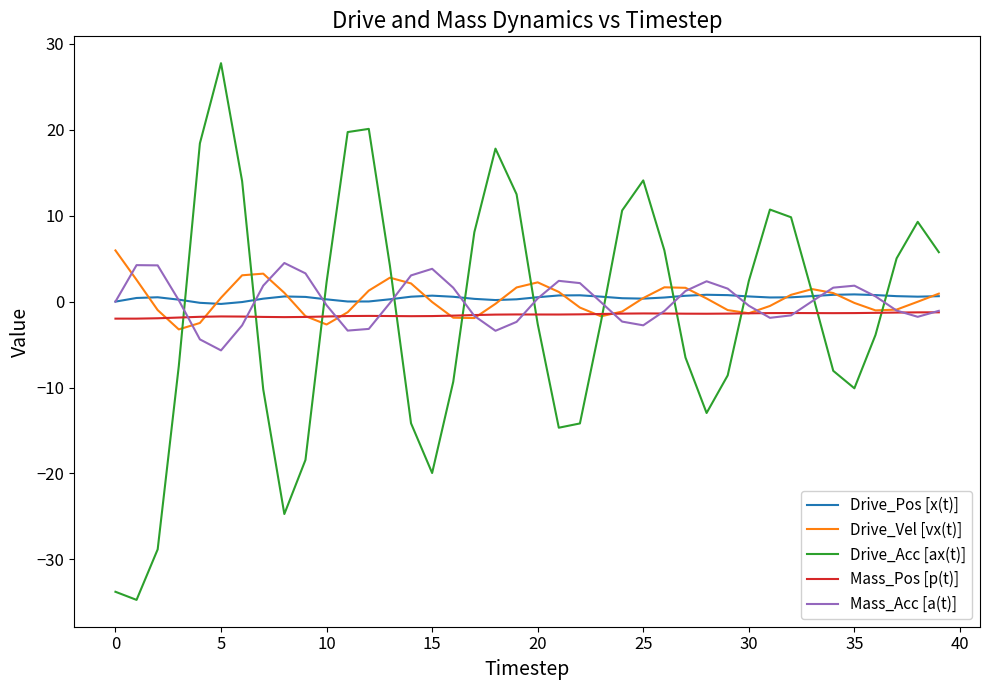

How many times do Drive_Acc [ax(t)] and Mass_Pos [p(t)] cross each other?

11